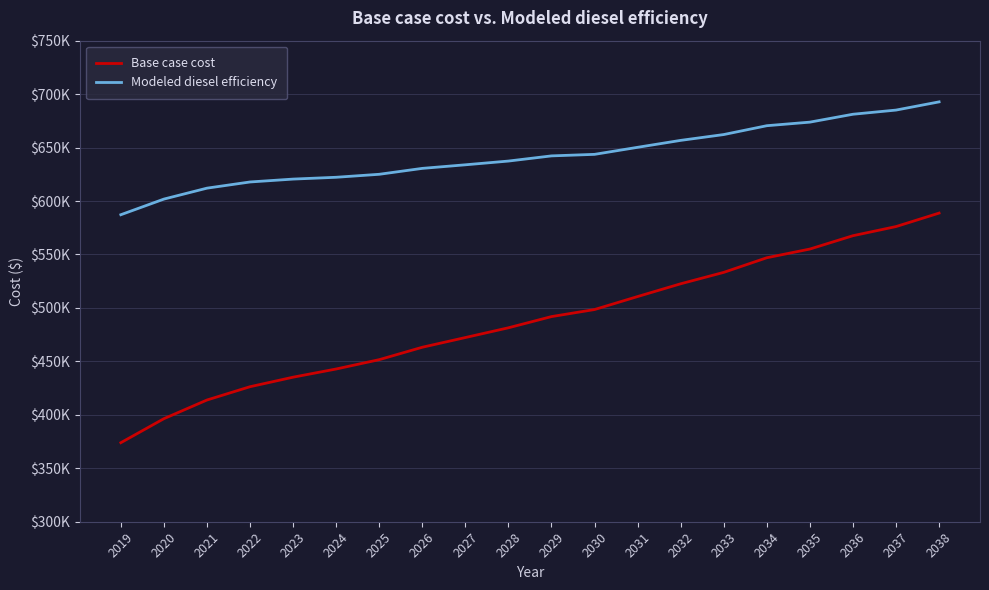

What is the difference between the Modeled diesel efficiency values at 2031 and 2028?

12858.1